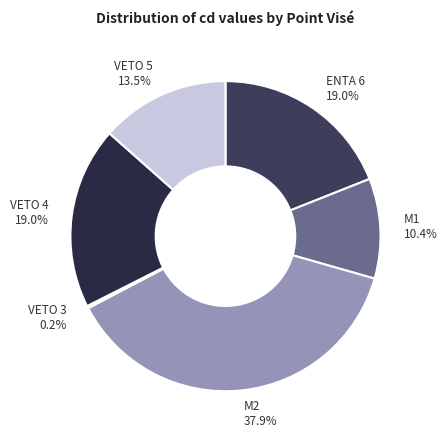

To the nearest percent, what portion does ENTA 6 represent?

19%